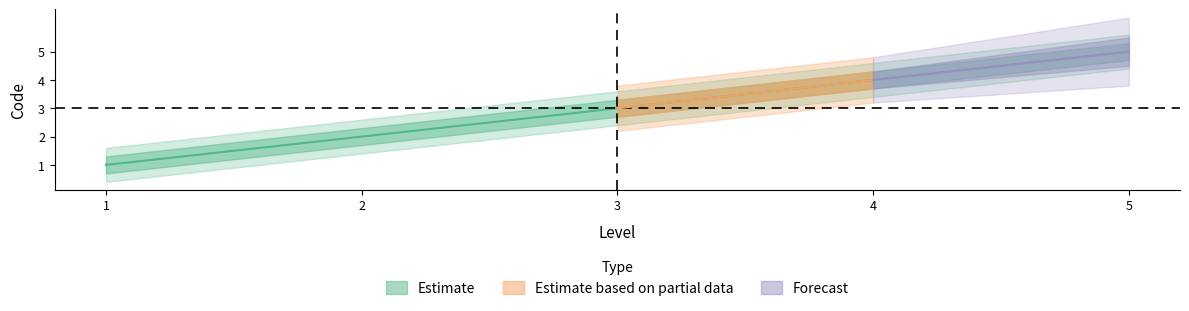

Count the values in the range 2 to 4.

3